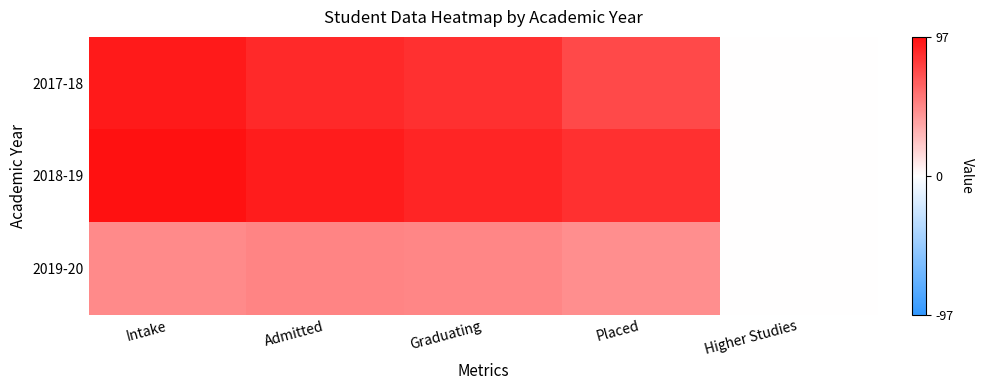

Which series has the largest total across all categories?

2018-19